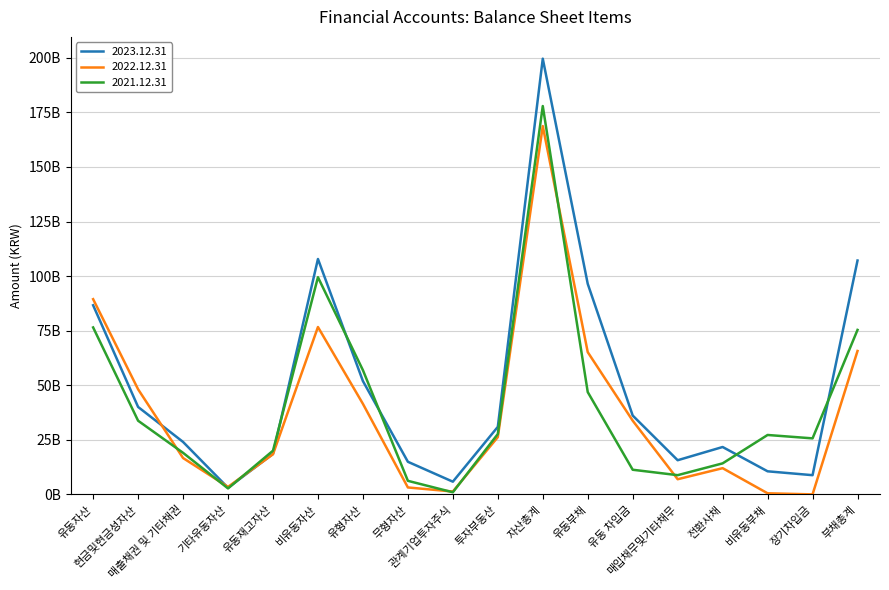

What is the label of the 13th point from the left?

유동 차입금